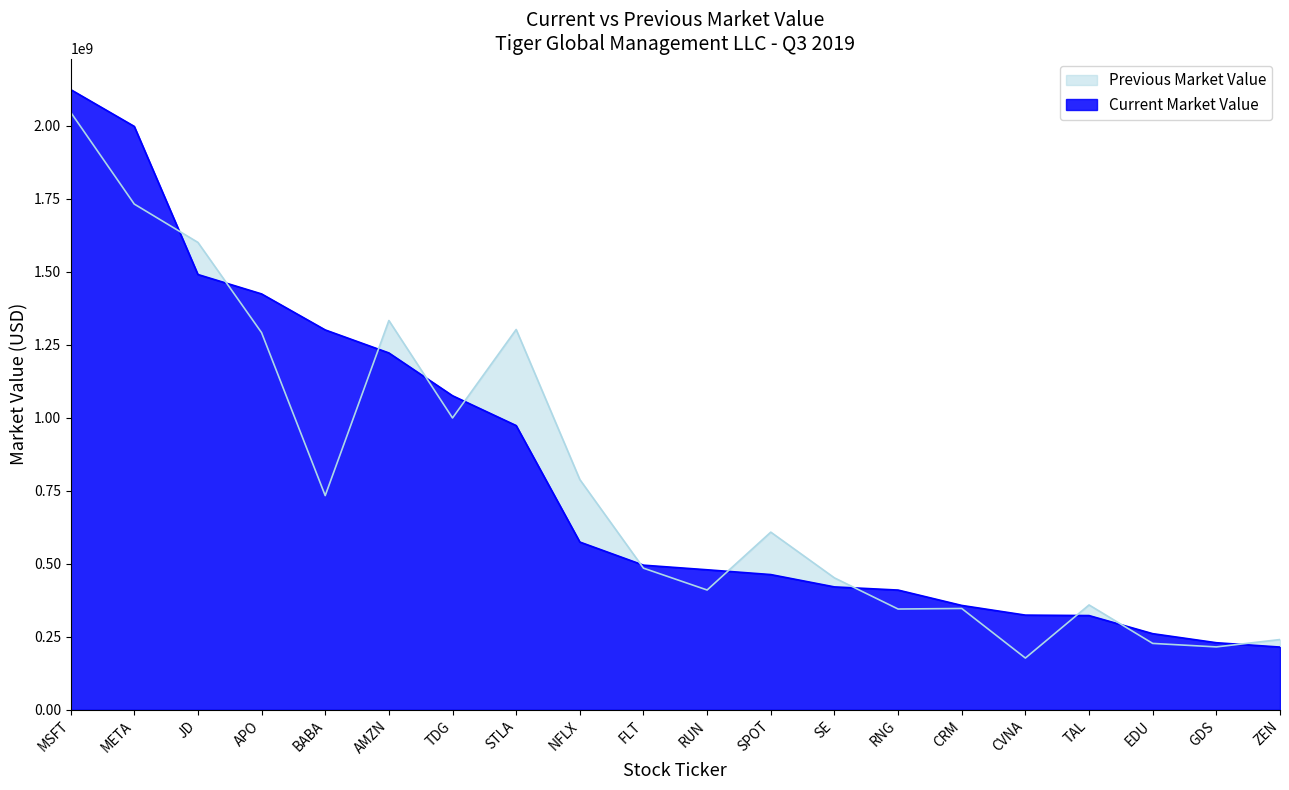

How many distinct data groups are displayed?

2